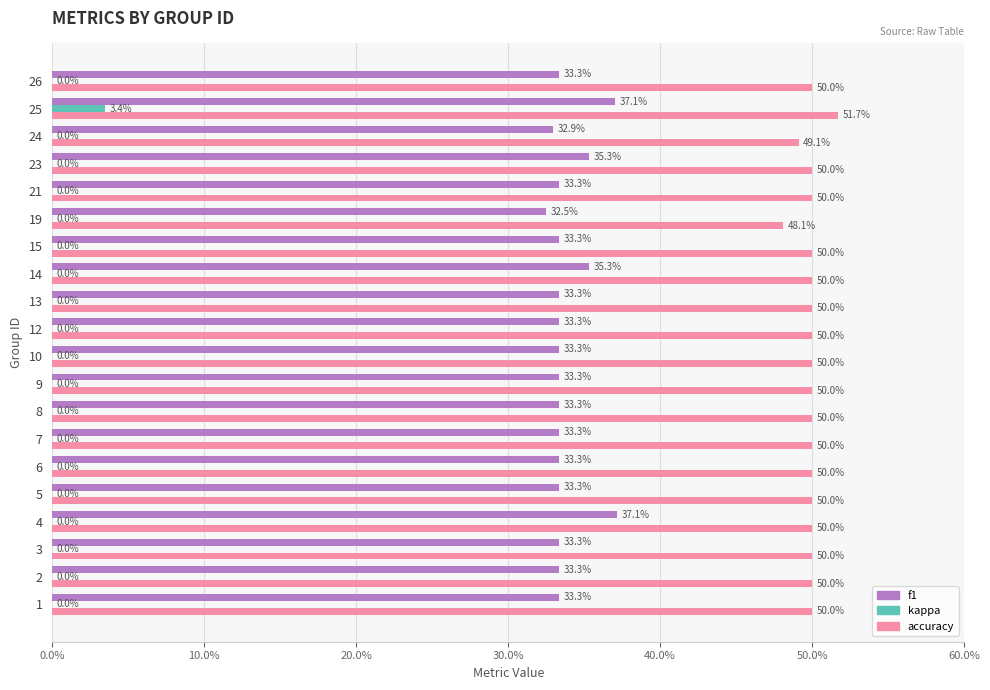

What position from the left is 60.0%?

7